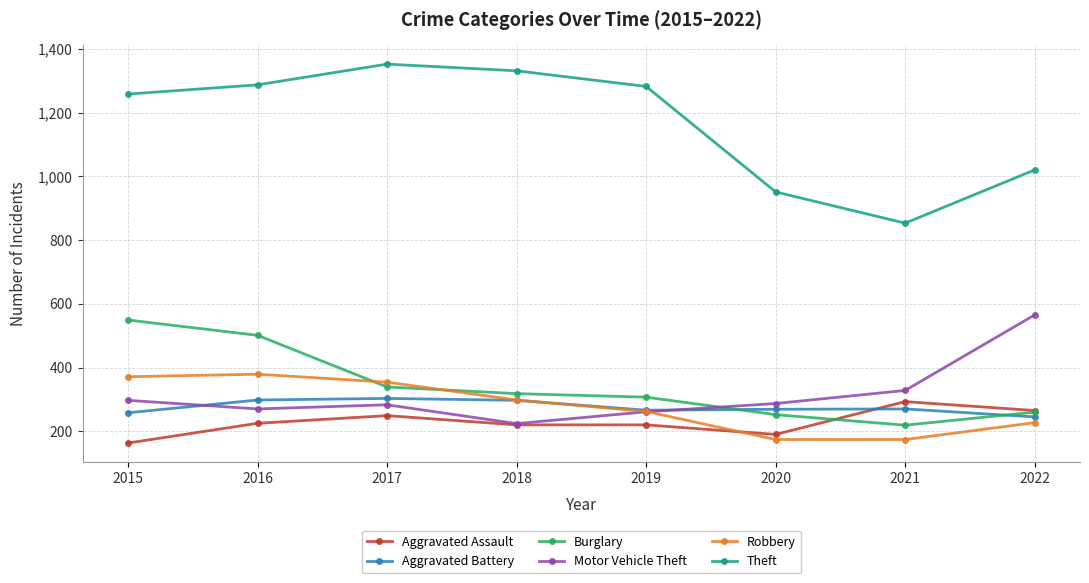

What is the maximum value shown in the chart?

1352